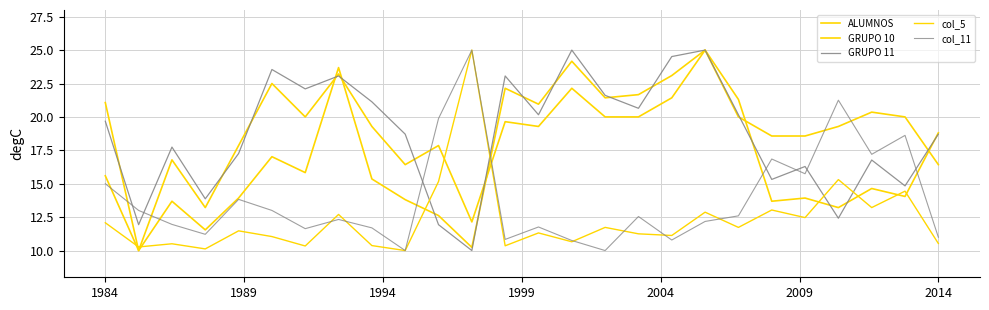

Which series ends up on top after the final intersection of col_5 and GRUPO 10?

GRUPO 10